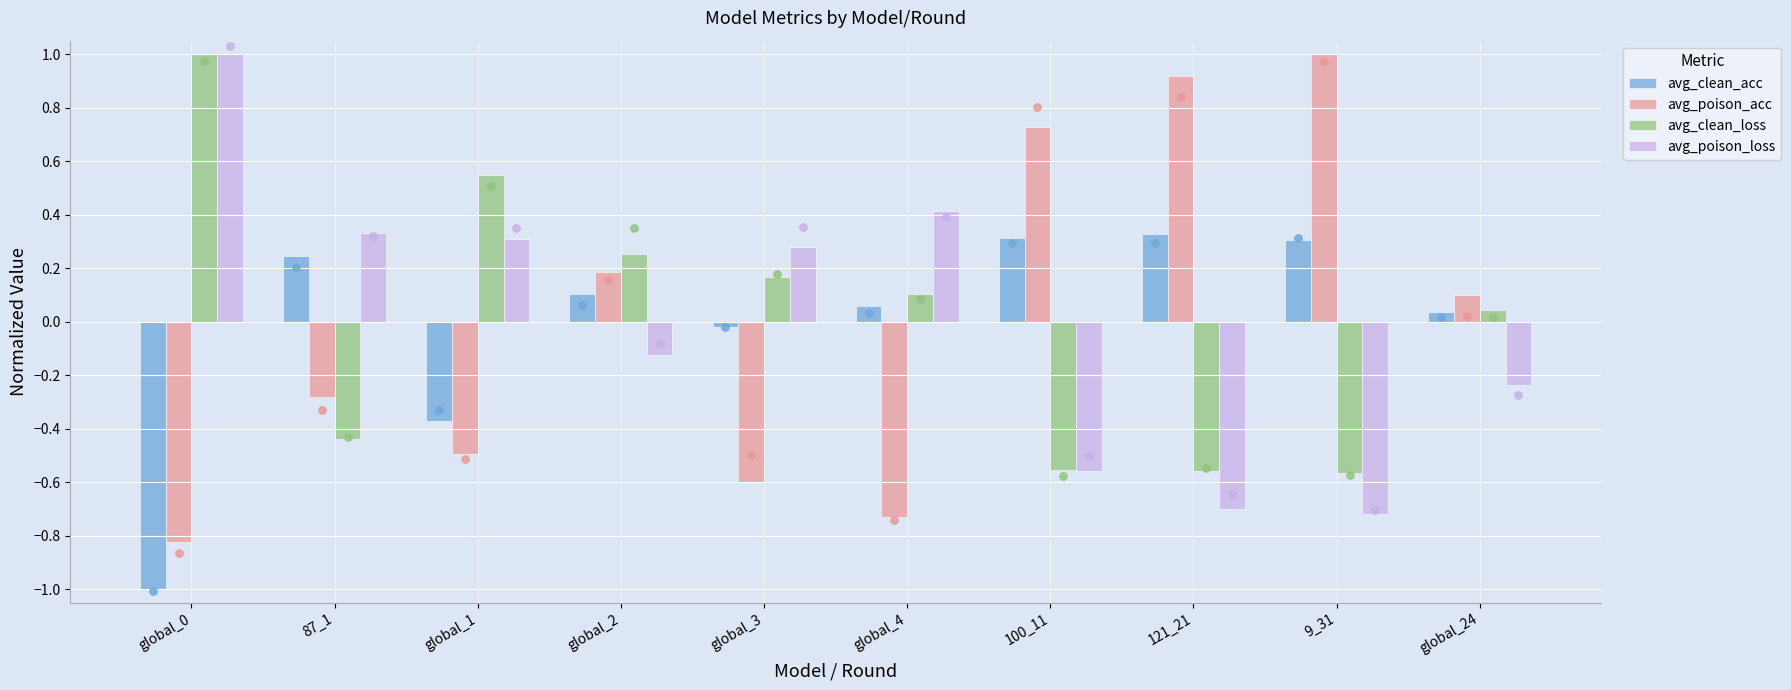

What are all the series names shown in the legend?

avg_clean_acc, avg_poison_acc, avg_clean_loss, avg_poison_loss